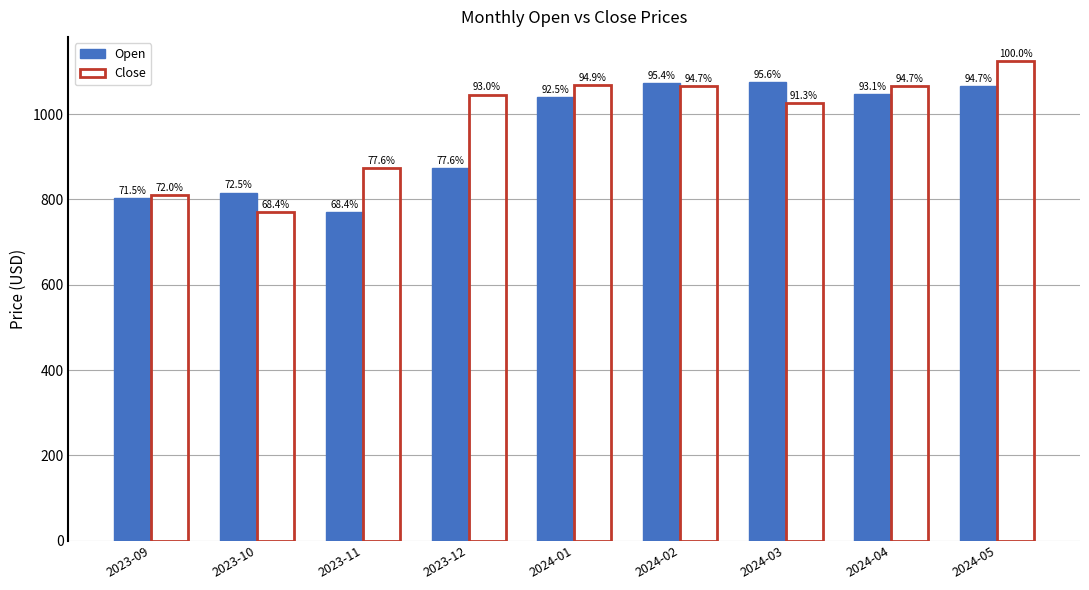

What is the difference between the maximum and minimum values in the Open series?

305.2